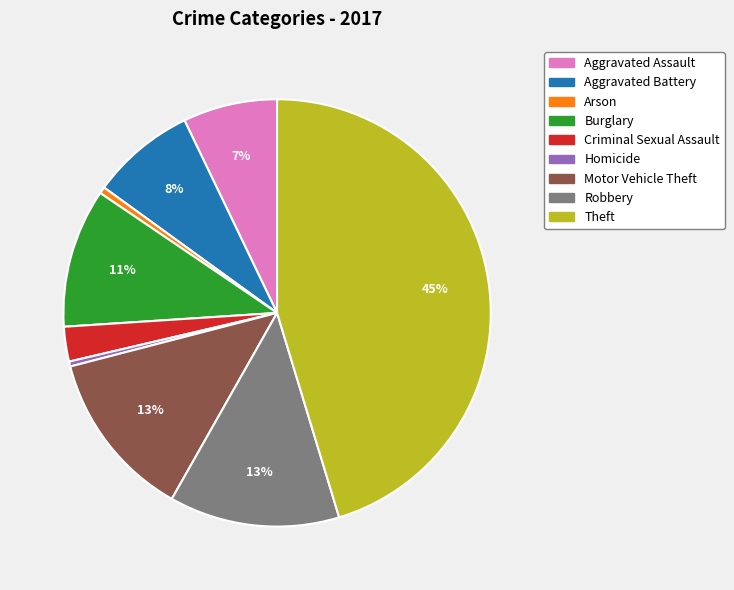

What is the largest slice in the pie chart?

Theft